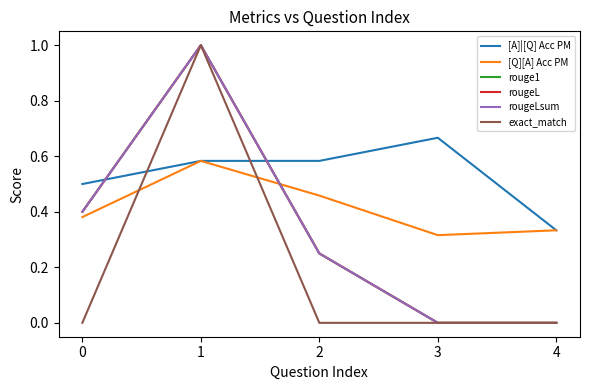

What is the sum of the [Q][A] Acc PM values at 4 and 2?

0.8